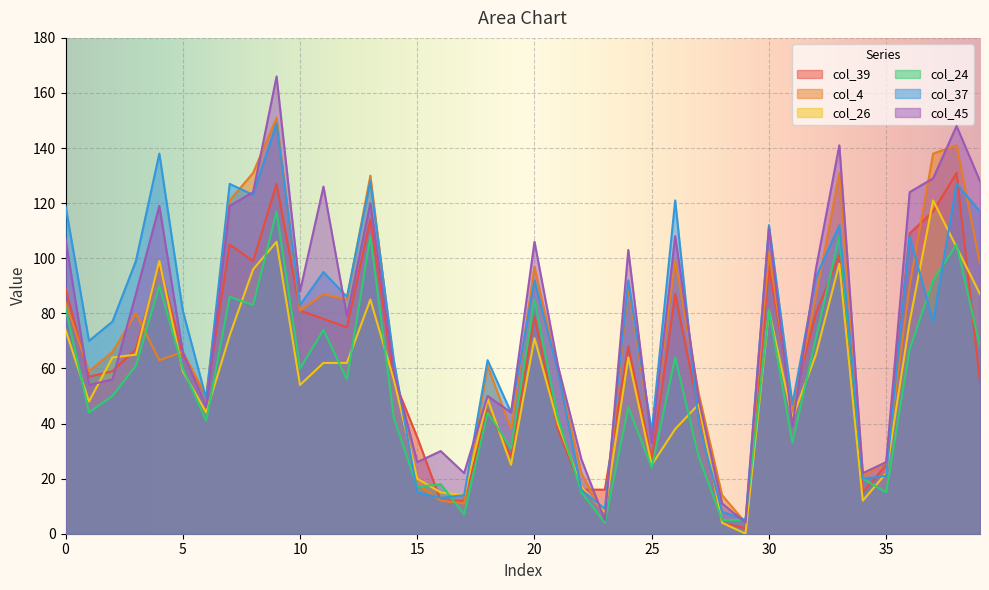

Reading left to right, extract all data points from this chart.

col_39: 0=89	1=57	2=59	3=67	4=98	5=65	6=50	7=105	8=99	9=127	10=81	11=78	12=75	13=114	14=56	15=35	16=12	17=12	18=45	19=28	20=79	21=38	22=16	23=16	24=68	25=27	26=87	27=45	28=4	29=2	30=97	31=47	32=80	33=101	34=15	35=25	36=109	37=117	38=131	39=55
col_4: 0=84	1=59	2=66	3=80	4=63	5=66	6=50	7=121	8=131	9=151	10=81	11=87	12=85	13=130	14=61	15=18	16=12	17=11	18=61	19=38	20=97	21=59	22=22	23=6	24=90	25=35	26=99	27=51	28=14	29=4	30=102	31=45	32=86	33=131	34=21	35=26	36=90	37=138	38=141	39=98
col_26: 0=74	1=48	2=64	3=65	4=99	5=59	6=44	7=72	8=96	9=106	10=54	11=62	12=62	13=85	14=56	15=20	16=15	17=14	18=49	19=25	20=71	21=40	22=17	23=8	24=64	25=25	26=38	27=47	28=4	29=0	30=81	31=42	32=65	33=98	34=12	35=22	36=77	37=121	38=104	39=87
col_24: 0=82	1=44	2=50	3=61	4=90	5=60	6=41	7=86	8=83	9=117	10=60	11=74	12=56	13=108	14=42	15=17	16=18	17=7	18=44	19=31	20=85	21=42	22=15	23=4	24=46	25=24	26=64	27=28	28=5	29=5	30=81	31=33	32=71	33=108	34=20	35=15	36=67	37=92	38=105	39=68
col_37: 0=119	1=70	2=77	3=99	4=138	5=81	6=49	7=127	8=123	9=149	10=83	11=95	12=86	13=128	14=63	15=15	16=13	17=14	18=63	19=44	20=92	21=59	22=16	23=9	24=92	25=37	26=121	27=40	28=8	29=5	30=112	31=47	32=93	33=112	34=20	35=21	36=108	37=77	38=127	39=117
col_45: 0=107	1=54	2=56	3=87	4=119	5=66	6=46	7=119	8=124	9=166	10=88	11=126	12=79	13=120	14=59	15=26	16=30	17=22	18=50	19=44	20=106	21=61	22=27	23=5	24=103	25=33	26=108	27=49	28=11	29=4	30=111	31=39	32=96	33=141	34=22	35=26	36=124	37=129	38=148	39=128